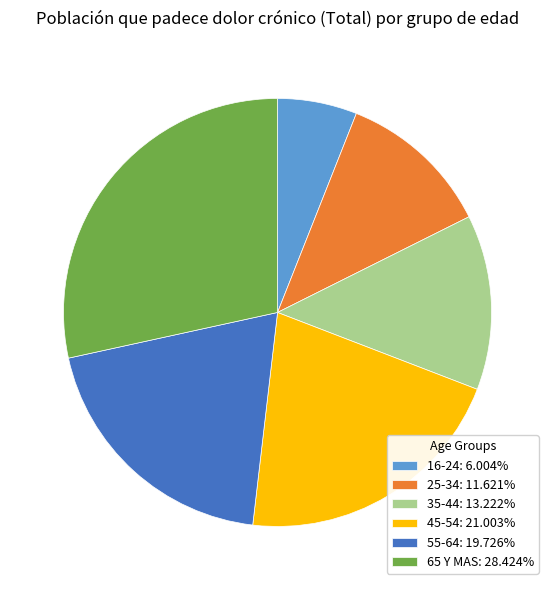

The 55-64 slice represents 20% of the pie. True or false?

True